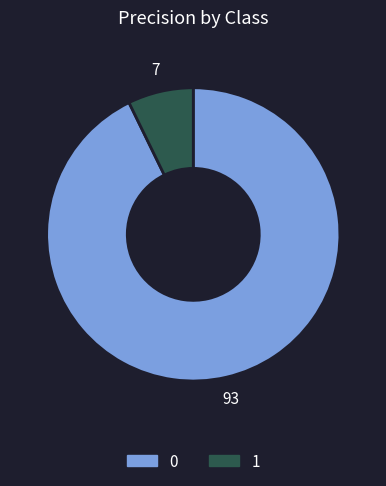

Is the sum of 1 and 0 greater than half?

Yes